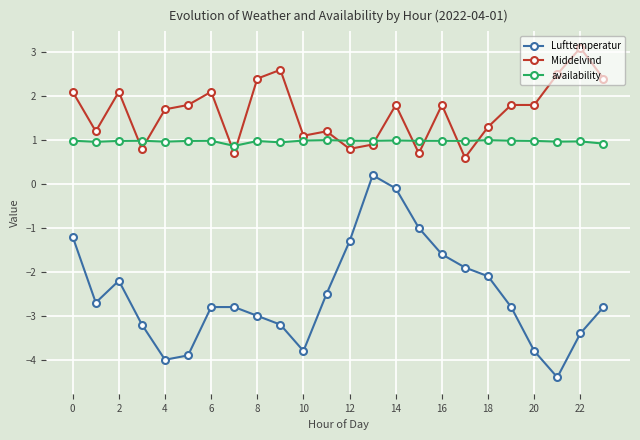

What are all the series names shown in the legend?

Lufttemperatur, Middelvind, availability